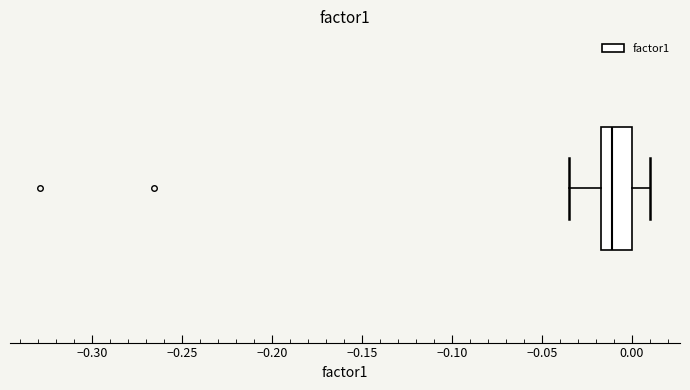

Transcribe this box plot: give where the median line is, the range the box spans, and where the two whiskers end, as read against the x-axis. The values are not printed on the chart, so give them approximately, as read against the axis.

median -0.010, box -0.015 to 0.000, whiskers -0.035 to 0.010